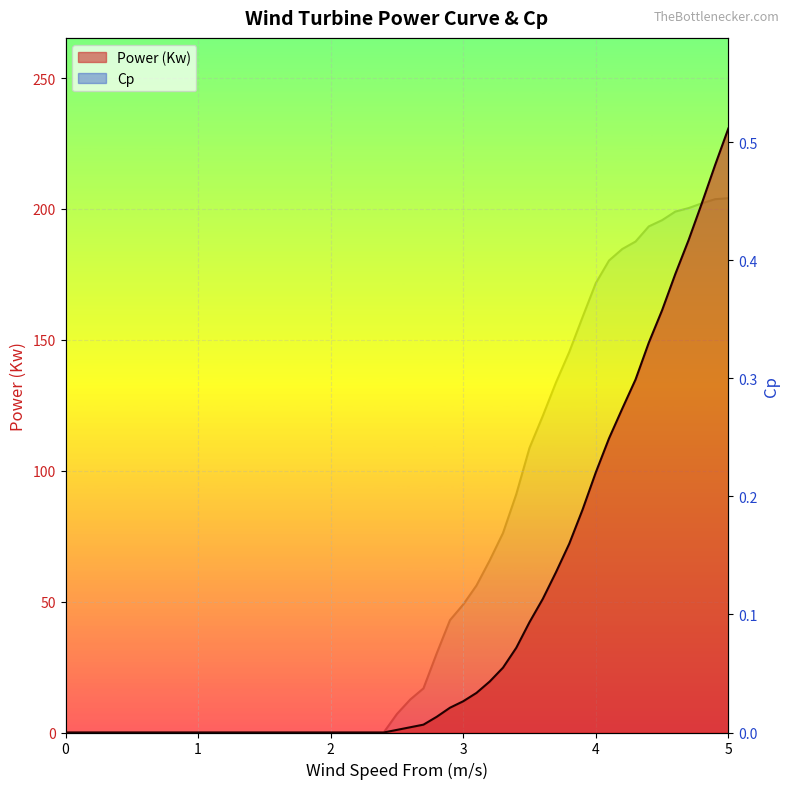

How many data points does each series have?

40